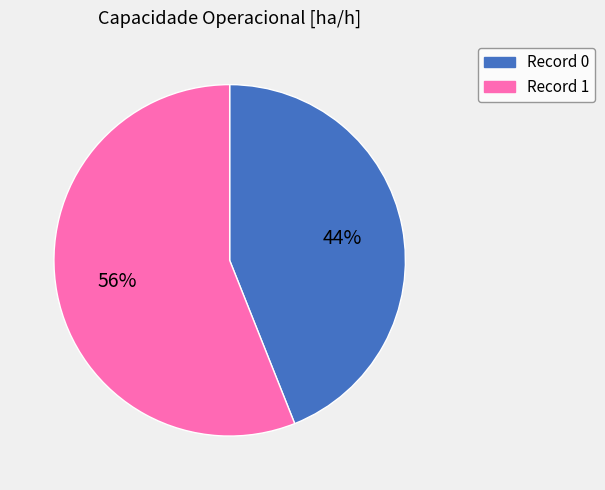

To the nearest percent, what is the difference between the largest and smallest slice percentages?

12%